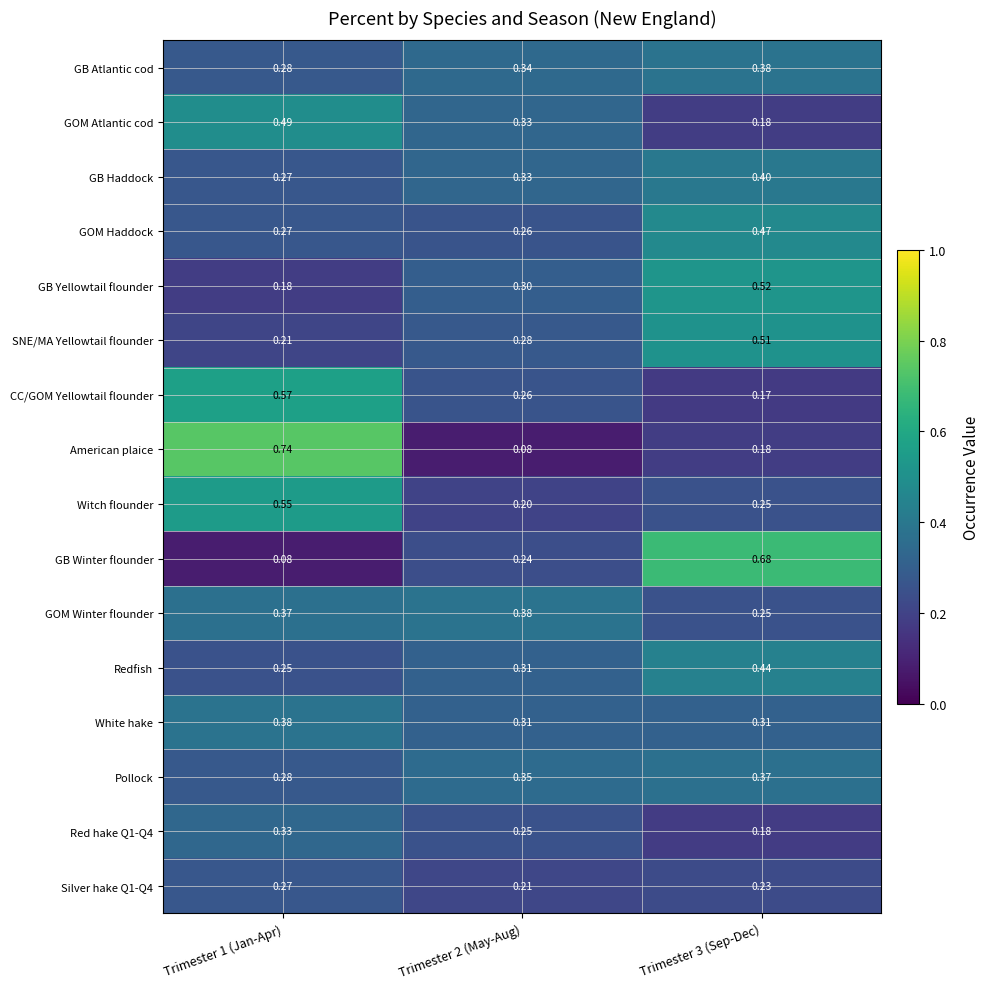

Which series has the largest range (max minus min)?

American plaice